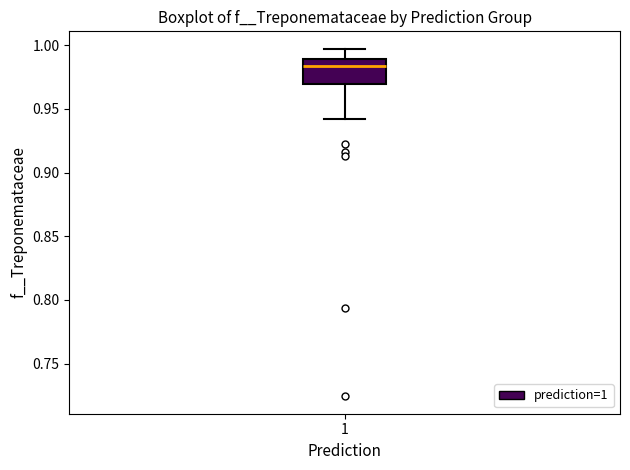

Transcribe this box plot: give where the median line is, the range the box spans, and where the two whiskers end, as read against the y-axis. The values are not printed on the chart, so give them approximately, as read against the axis.

median 0.985, box 0.970 to 0.990, whiskers 0.940 to 0.995